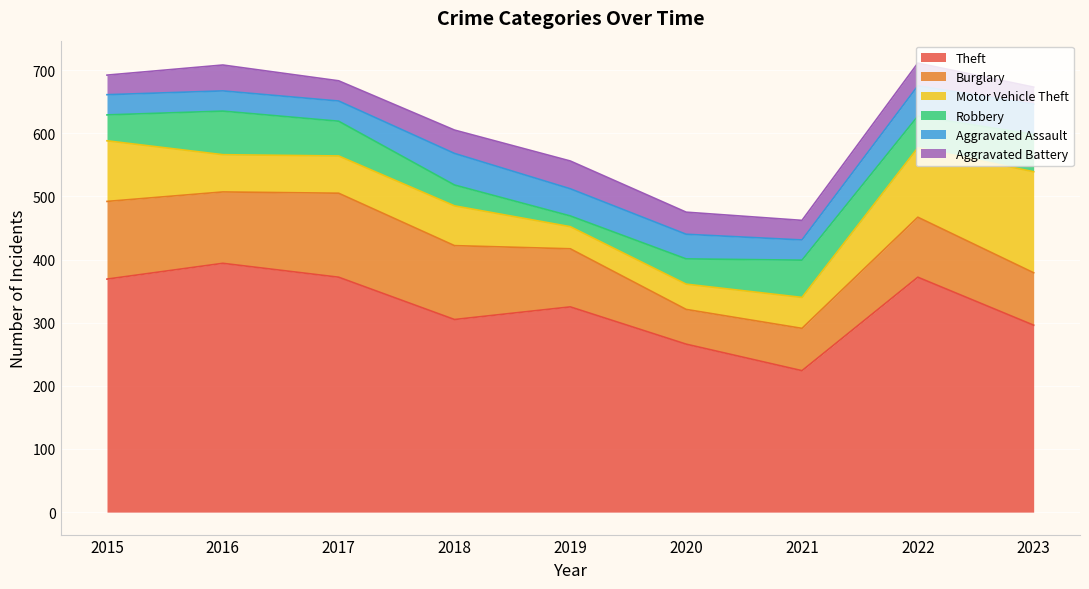

The Aggravated Battery series shows 31 at 2015. True or false?

True